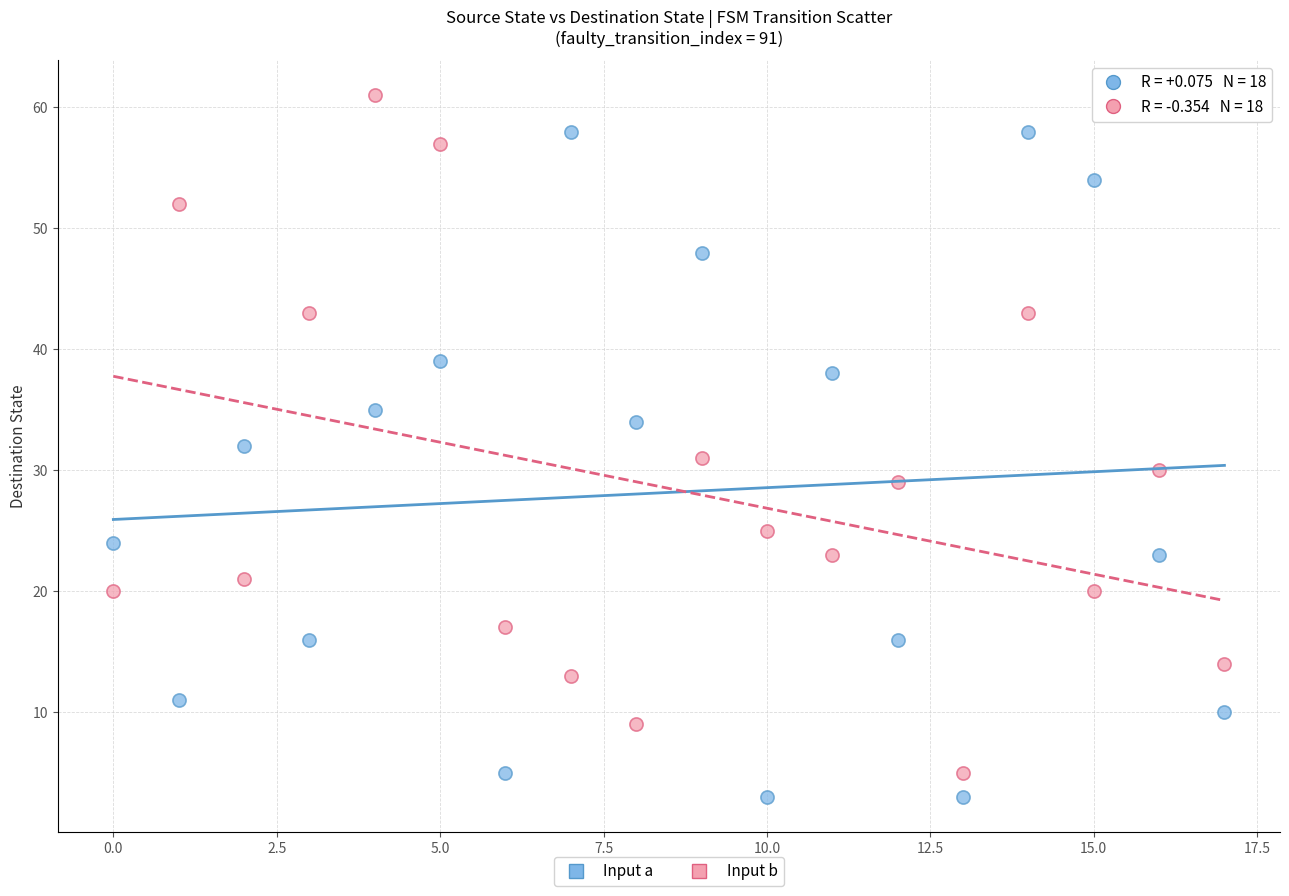

Which series contains the highest Y value?

Input b